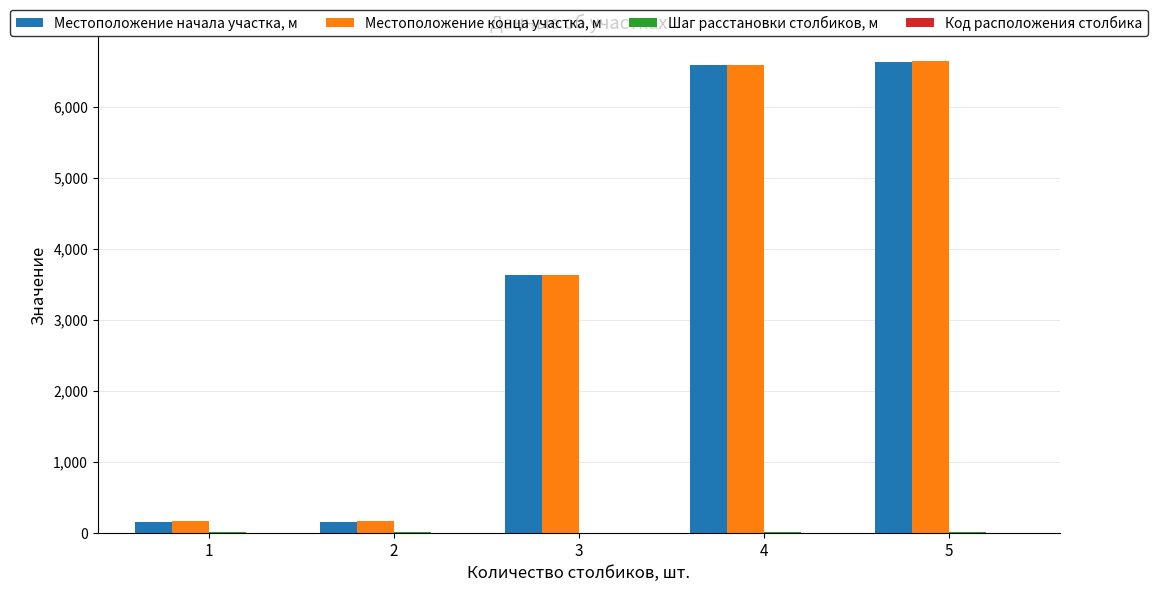

Are the bars grouped side by side (vs. stacked)?

Yes